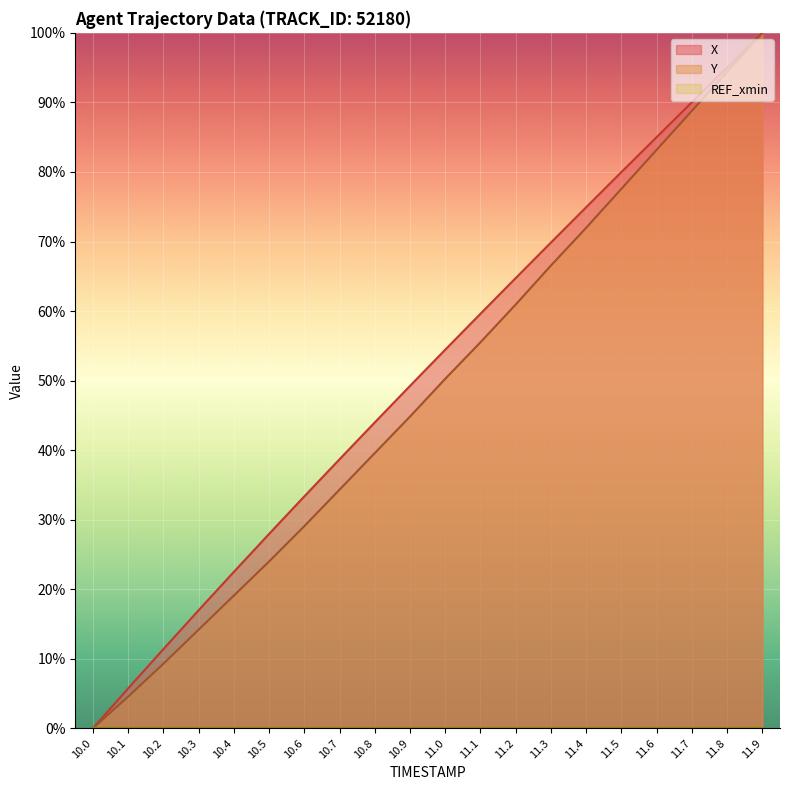

Which series has the widest spread of values?

X